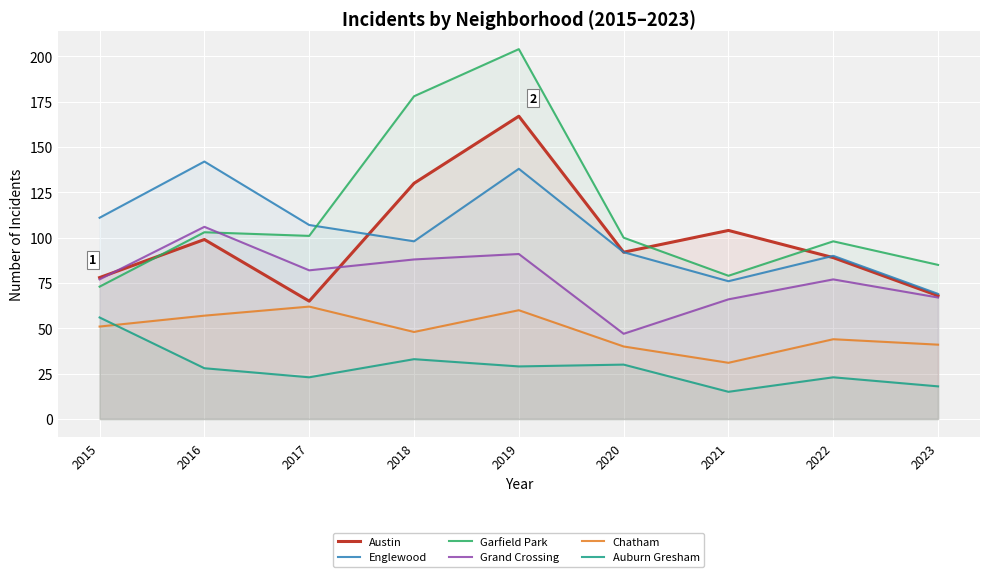

True or false: Englewood has a value of 92 at 2020.

True